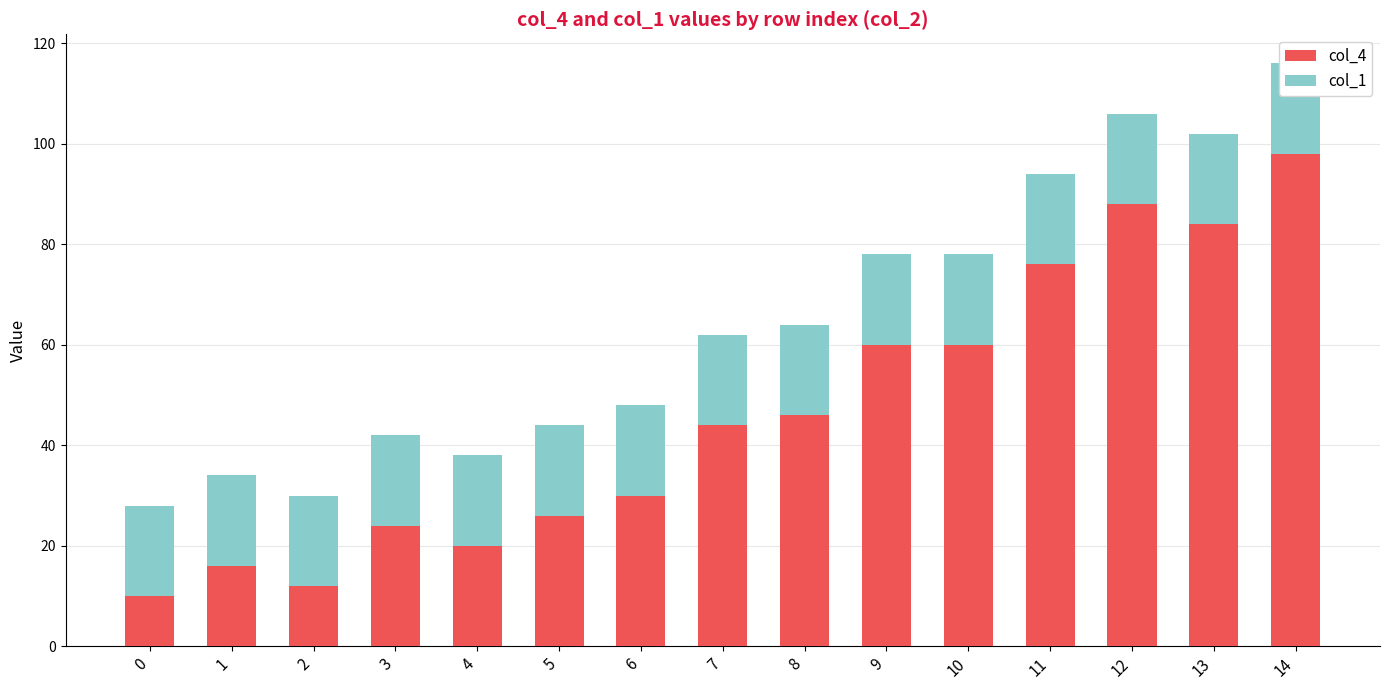

Is it true that col_1 equals 18 at 5?

True